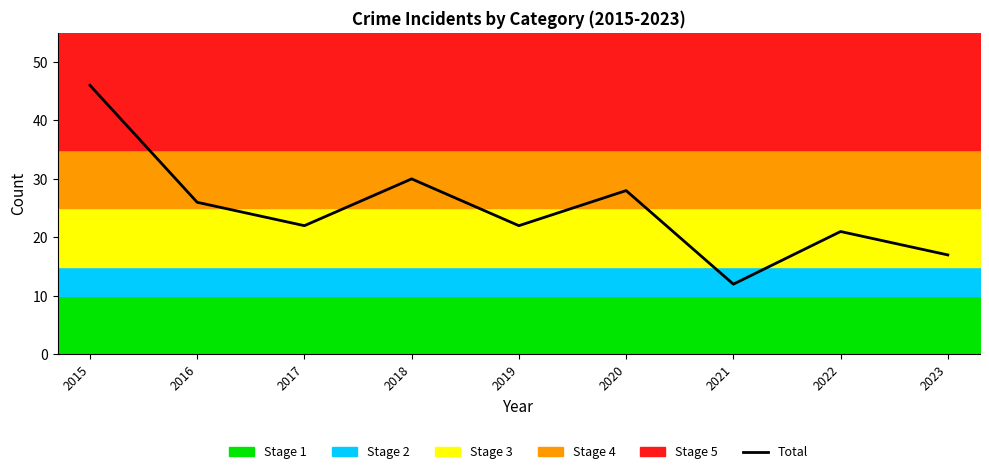

List the labels in order of value, largest first.

2015, 2018, 2020, 2016, 2017, 2019, 2022, 2023, 2021